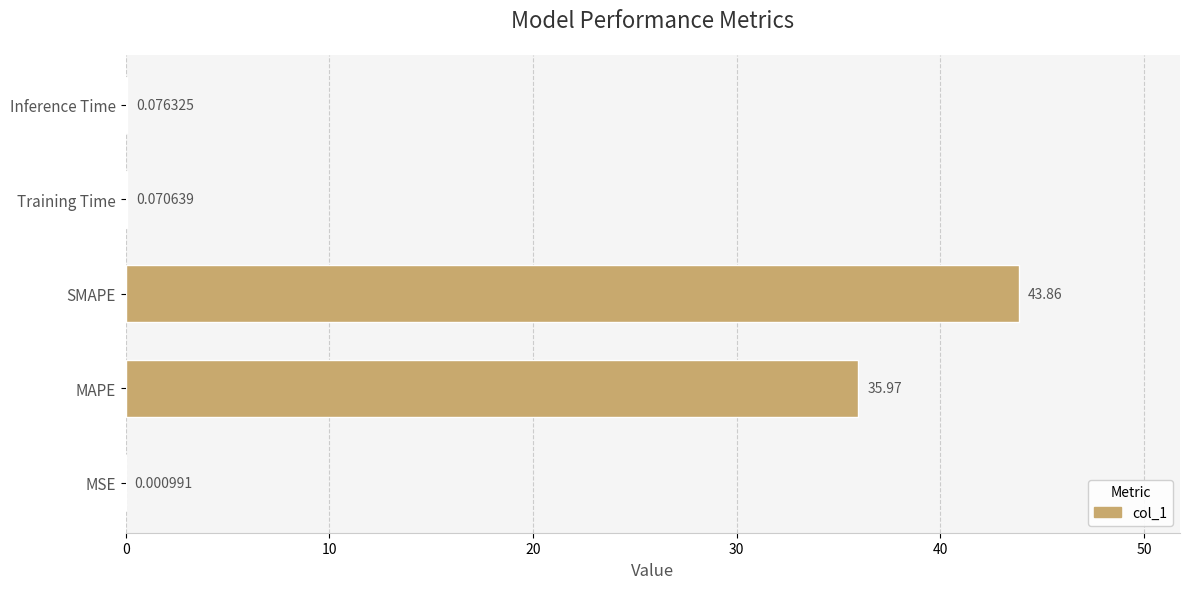

What is the sum of all values?

80.0